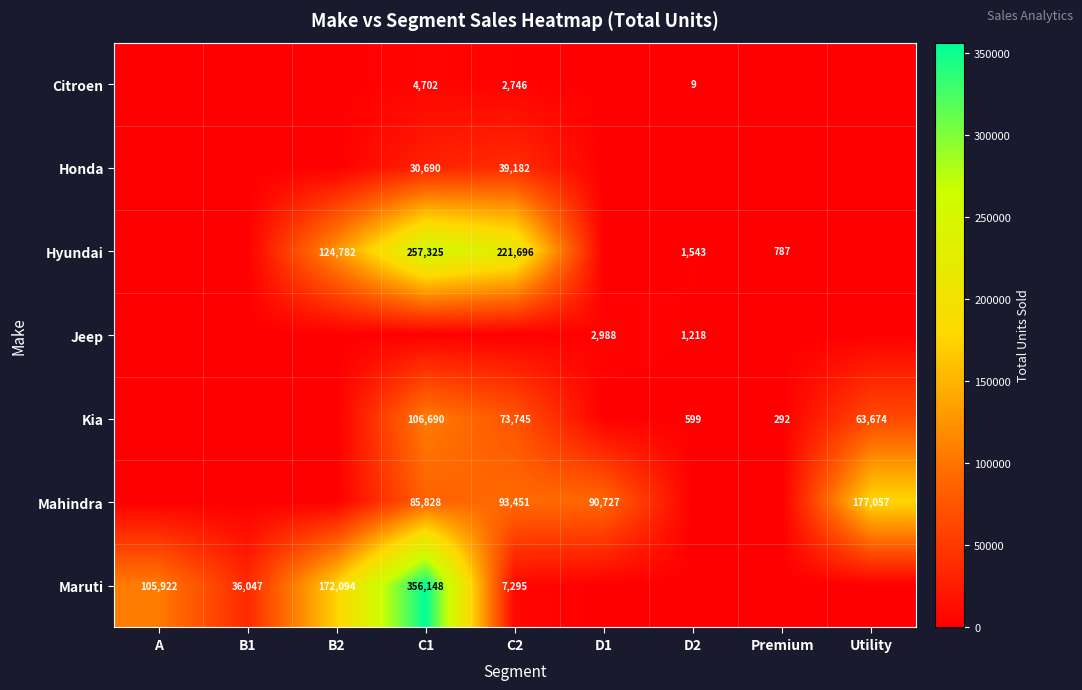

What is the total value across all series at Utility?

240731